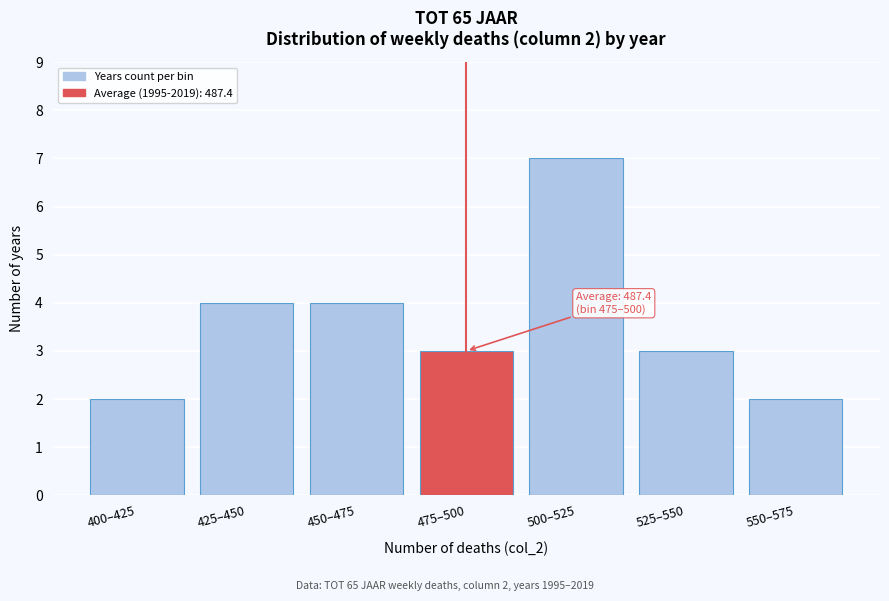

Reading left to right, extract all data points from this chart.

400–425=2	425–450=4	450–475=4	475–500=3	500–525=7	525–550=3	550–575=2